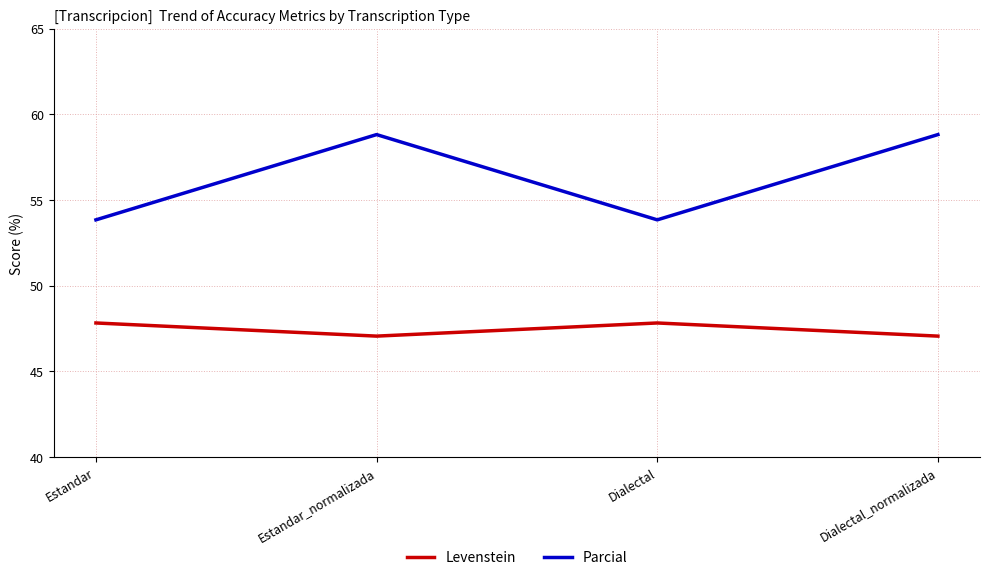

What is the total value across all series at Dialectal_normalizada?

105.9